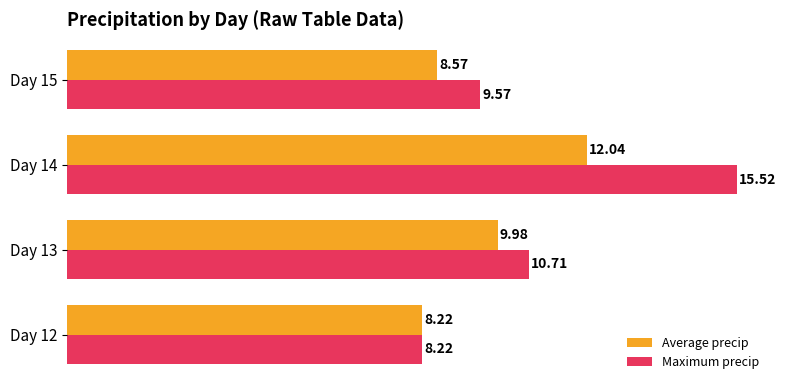

Which series changed the most between Day 14 and Day 15?

Maximum precip